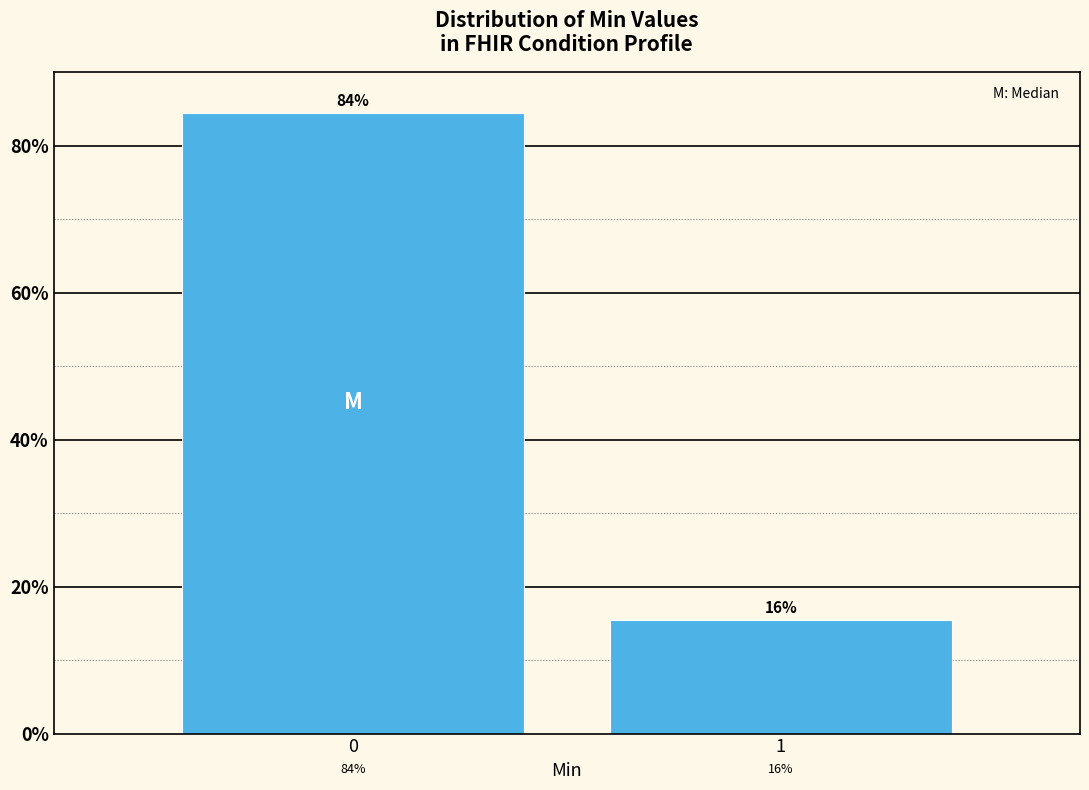

Are the bars horizontal?

No